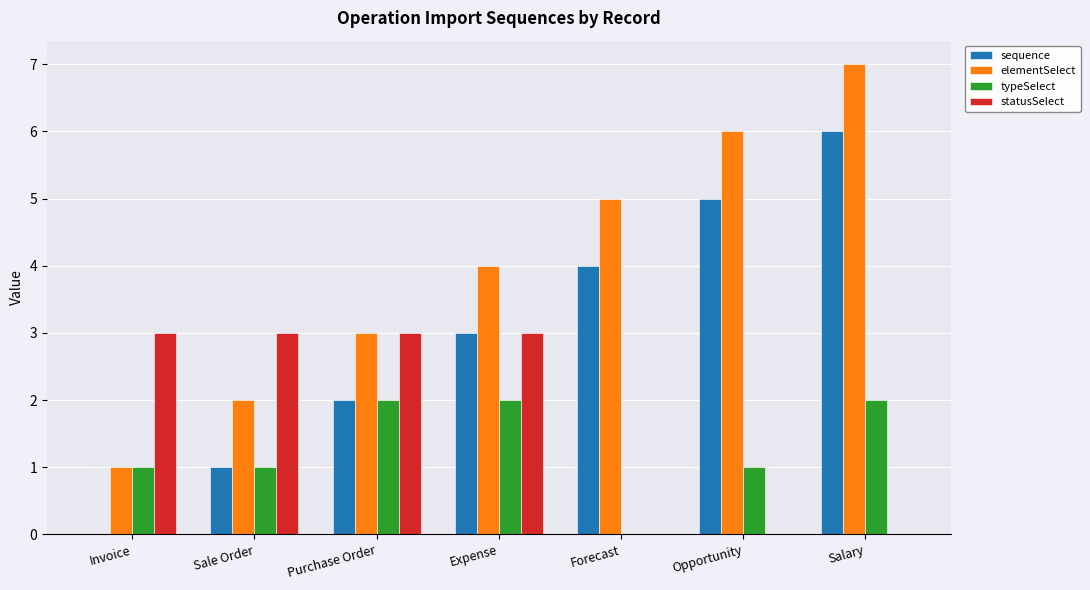

What is the total value across all series at Expense?

12